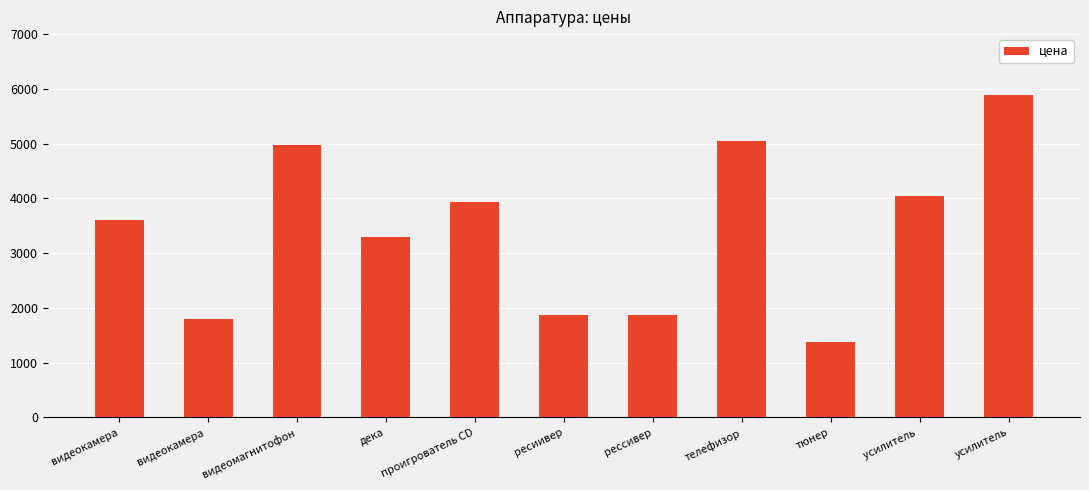

What is the minimum value shown in the chart?

1375